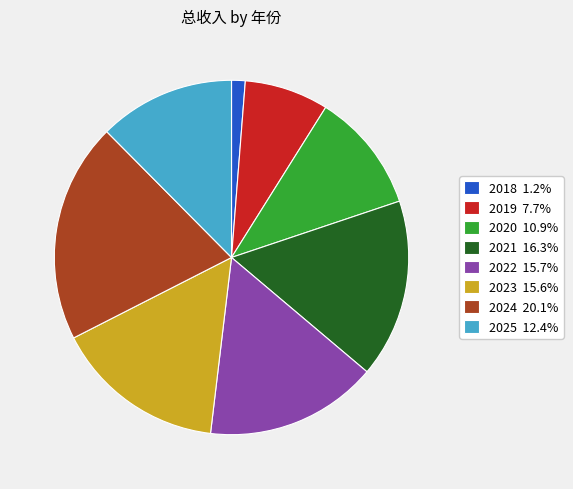

What is the ratio of the value at 2021 16.3% to the value at 2018 1.2%?

13.1